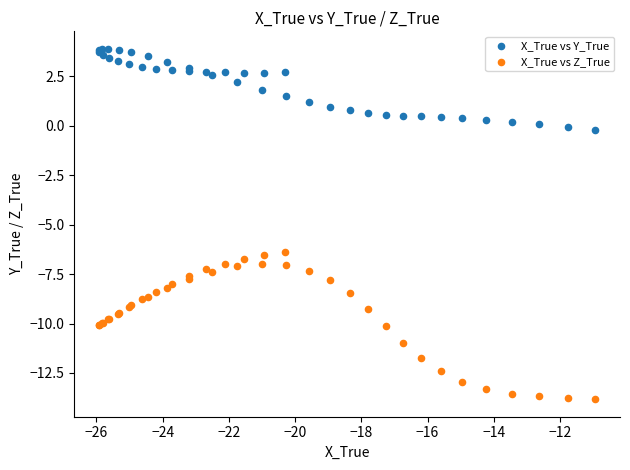

Which series reaches the minimum Y coordinate?

X_True vs Z_True